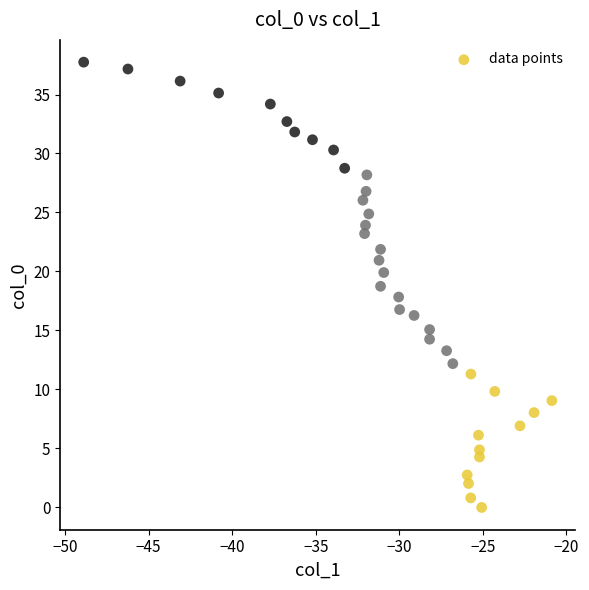

What is the range of X values (max minus min)?

28.0